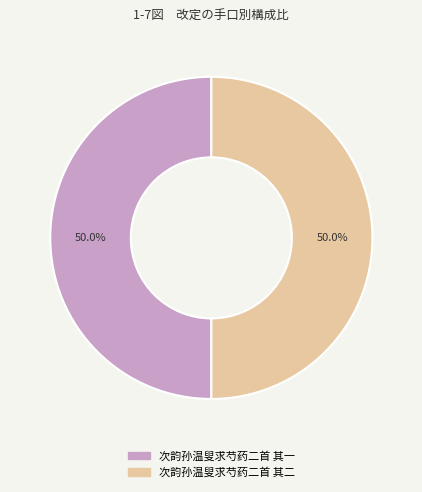

Approximately how many times larger is the value at 次韵孙温叟求芍药二首 其二 compared to 次韵孙温叟求芍药二首 其一?

1.0